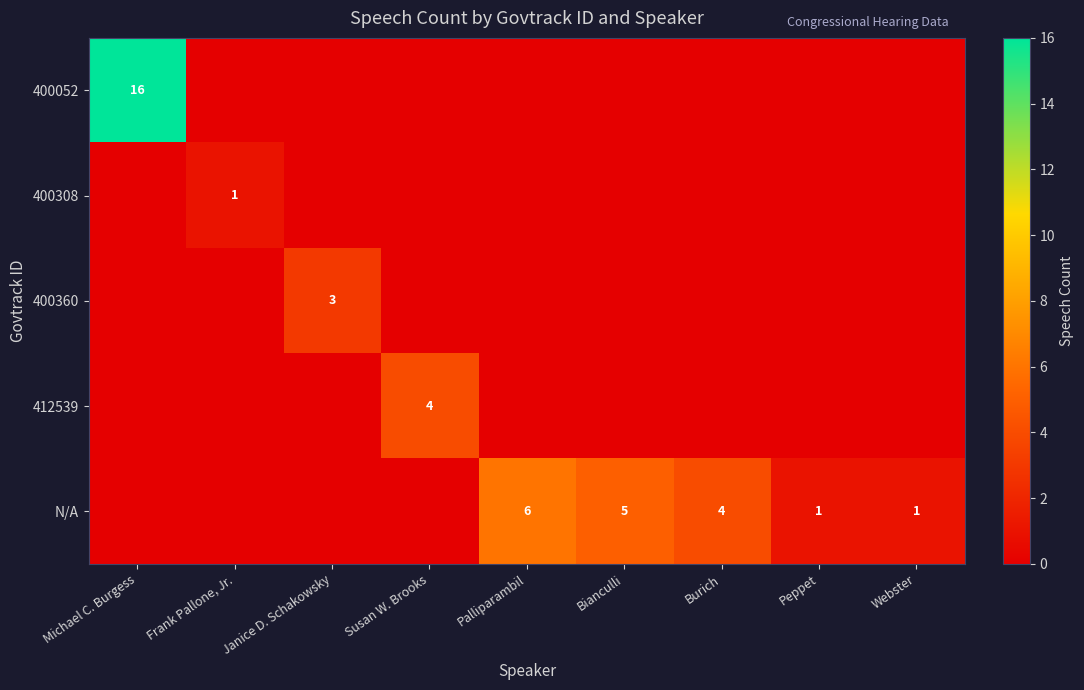

At which category is the sum across all series the highest?

Michael C. Burgess